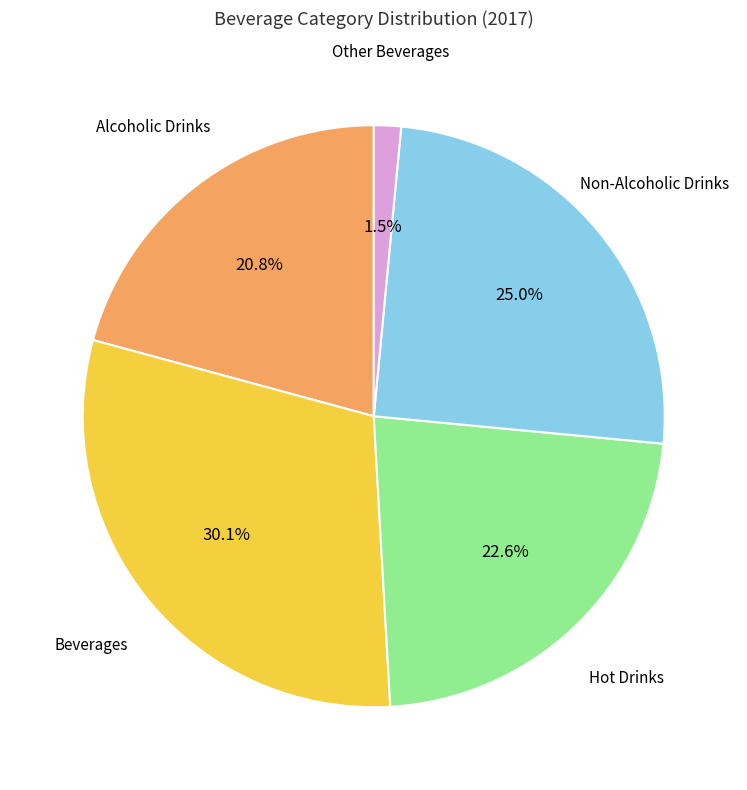

Is there a majority slice in this chart?

No